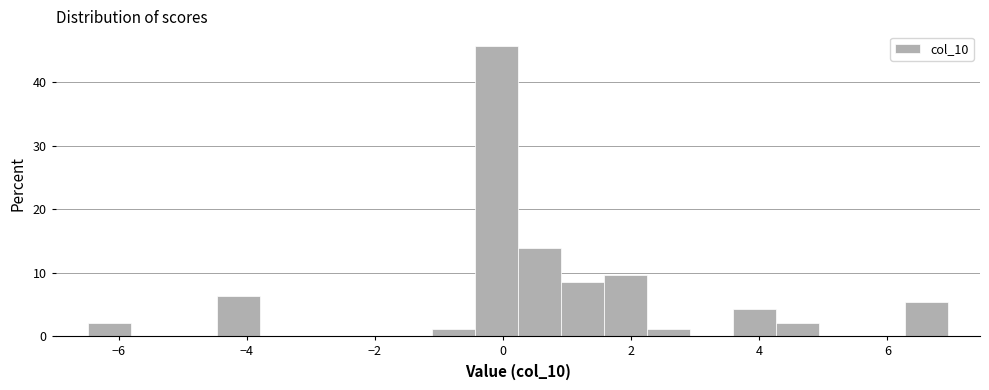

Around what value on the x-axis is the tallest bar? Give the approximate position of its centre, as read against the axis.

-0.2